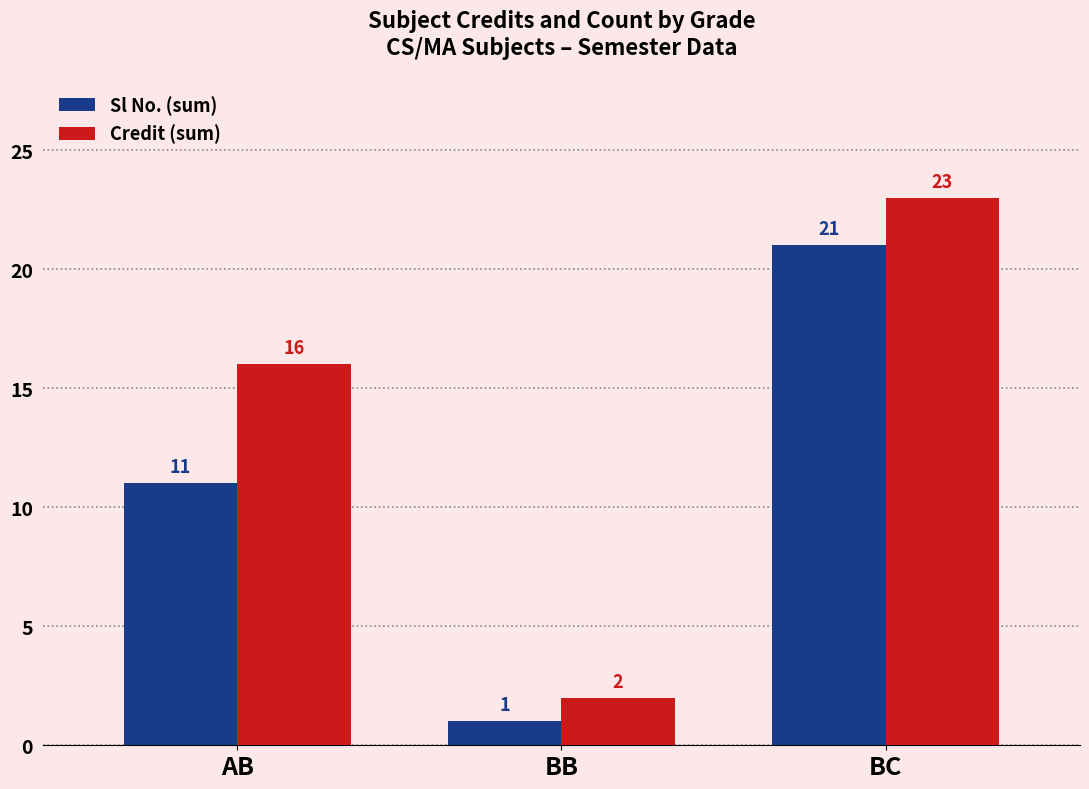

How many data points in Sl No. (sum) are less than 11?

1